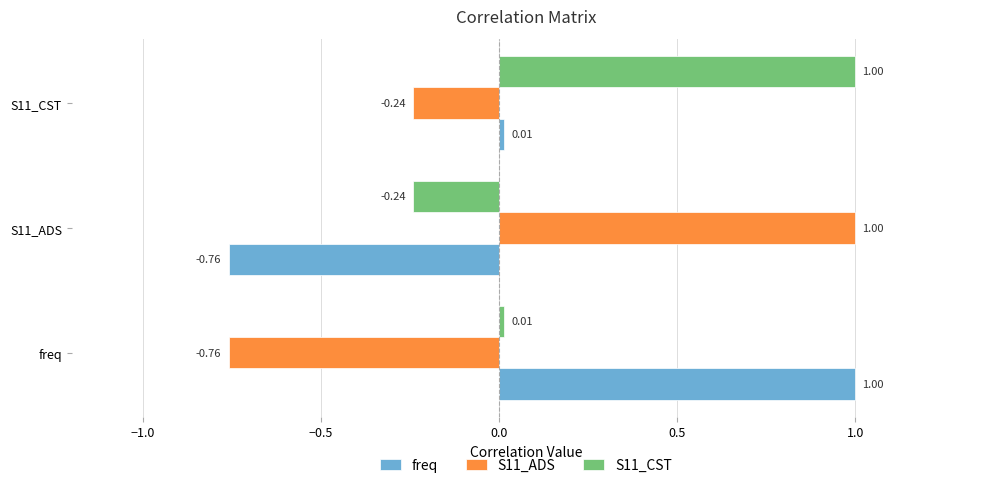

List the labels in order of S11_CST value, largest first.

S11_CST, freq, S11_ADS